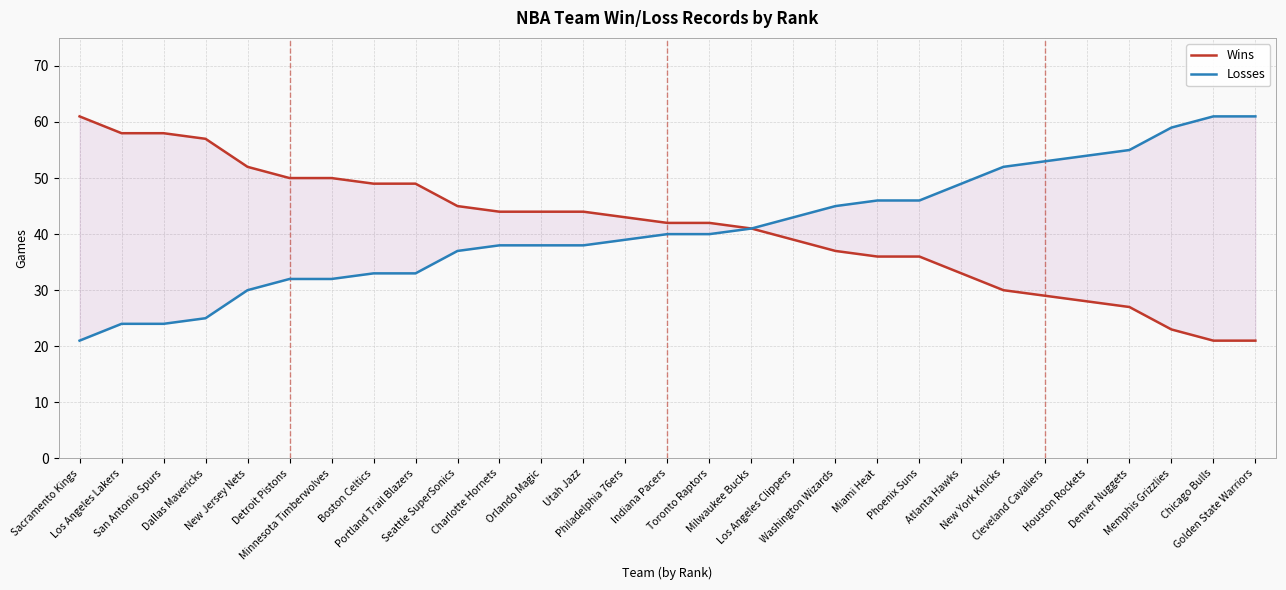

What is the spread (max minus min) of values at Atlanta Hawks?

16